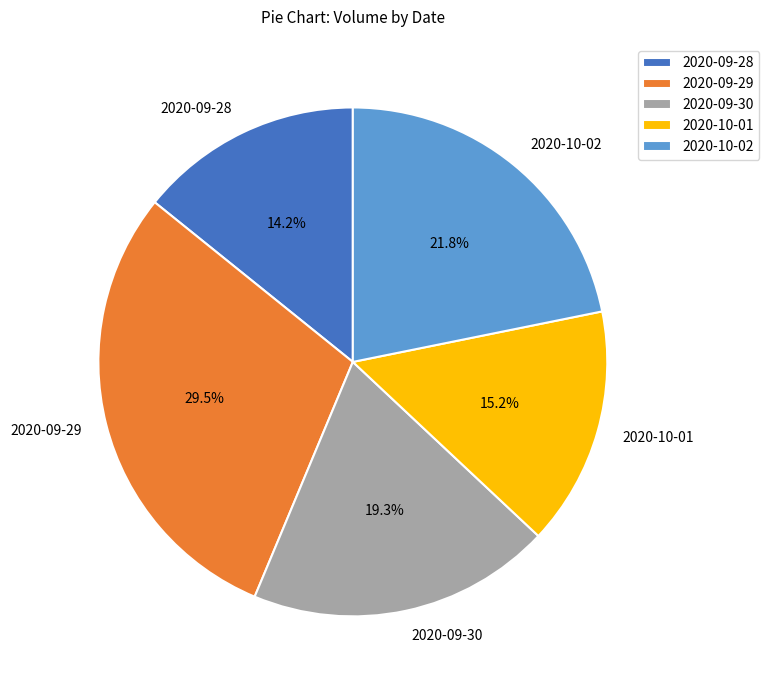

How many slices are in this pie chart?

5